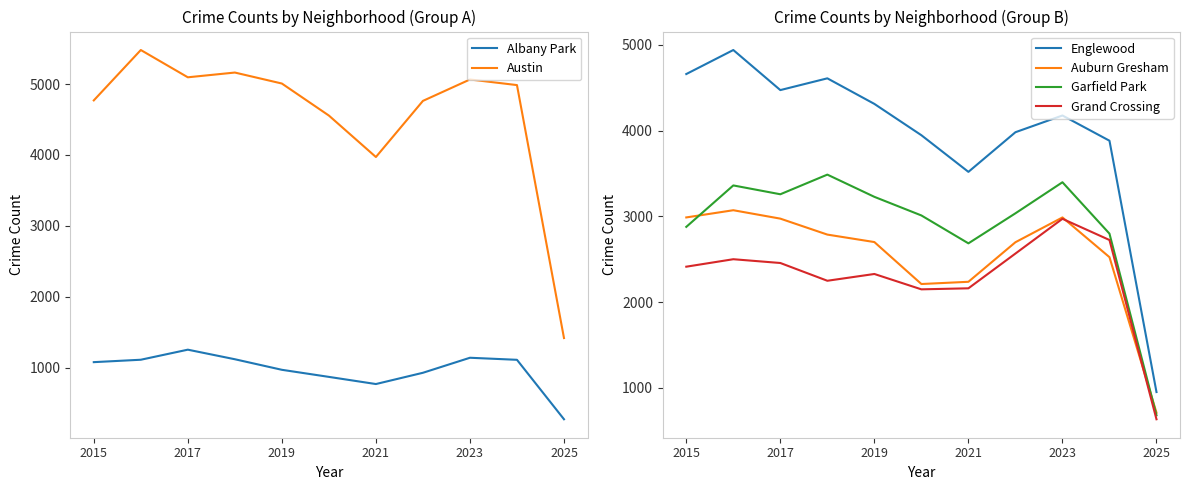

Reading left to right, list all the values displayed in this chart.

Albany Park: 1076	1110	1252	1117	968	868	767	926	1138	1109	270
Austin: 4770	5481	5096	5163	5008	4556	3971	4763	5065	4986	1416
Englewood: 4658	4938	4471	4608	4310	3945	3518	3980	4175	3881	952
Auburn Gresham: 2987	3071	2973	2787	2700	2211	2237	2698	2987	2524	711
Garfield Park: 2877	3360	3257	3486	3227	3010	2685	3035	3397	2798	681
Grand Crossing: 2413	2500	2456	2249	2328	2149	2161	2566	2971	2724	635